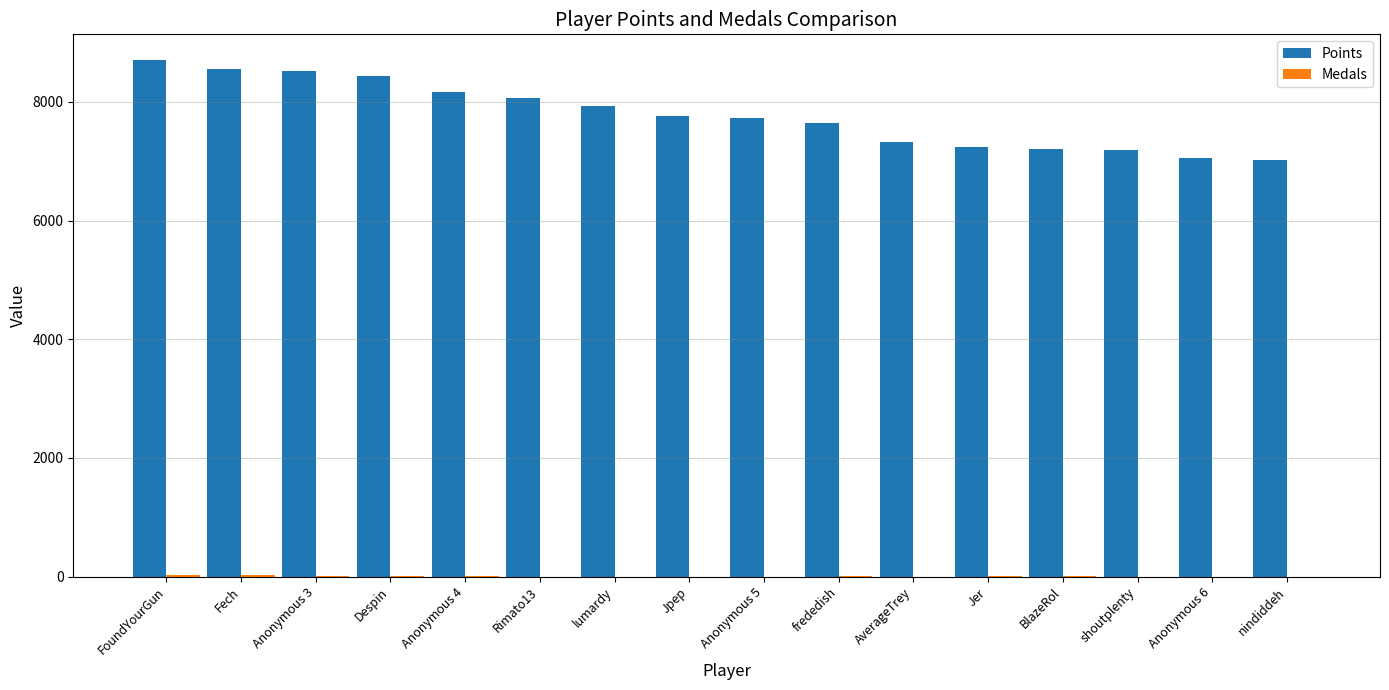

Which series has the largest total across all categories?

Points